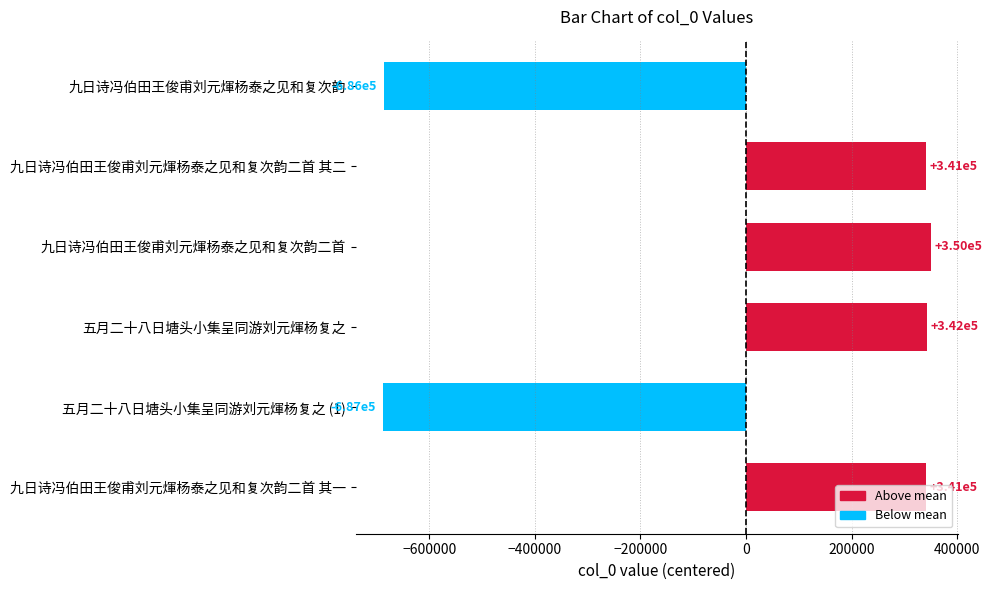

What position from the bottom is 九日诗冯伯田王俊甫刘元煇杨泰之见和复次韵二首?

4